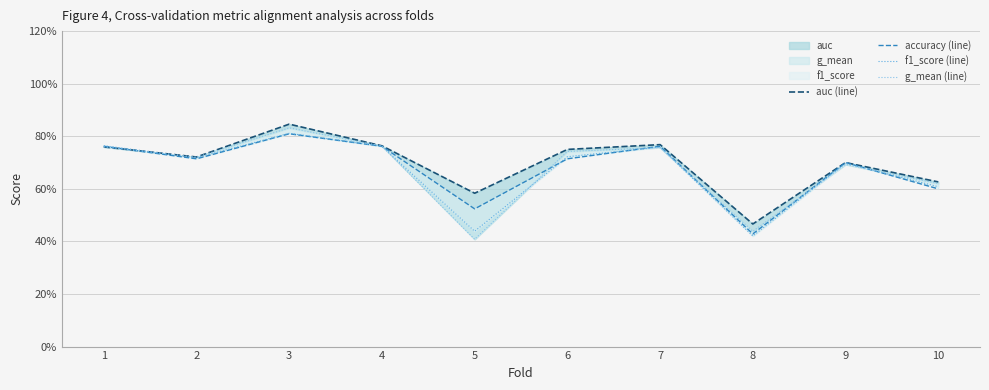

What is the average value of the auc (line) series?

0.7